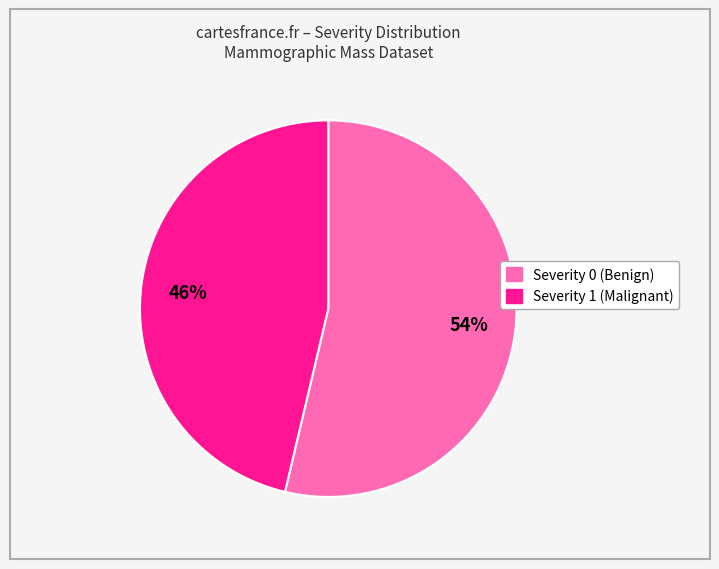

What is the largest slice in the pie chart?

Severity 0